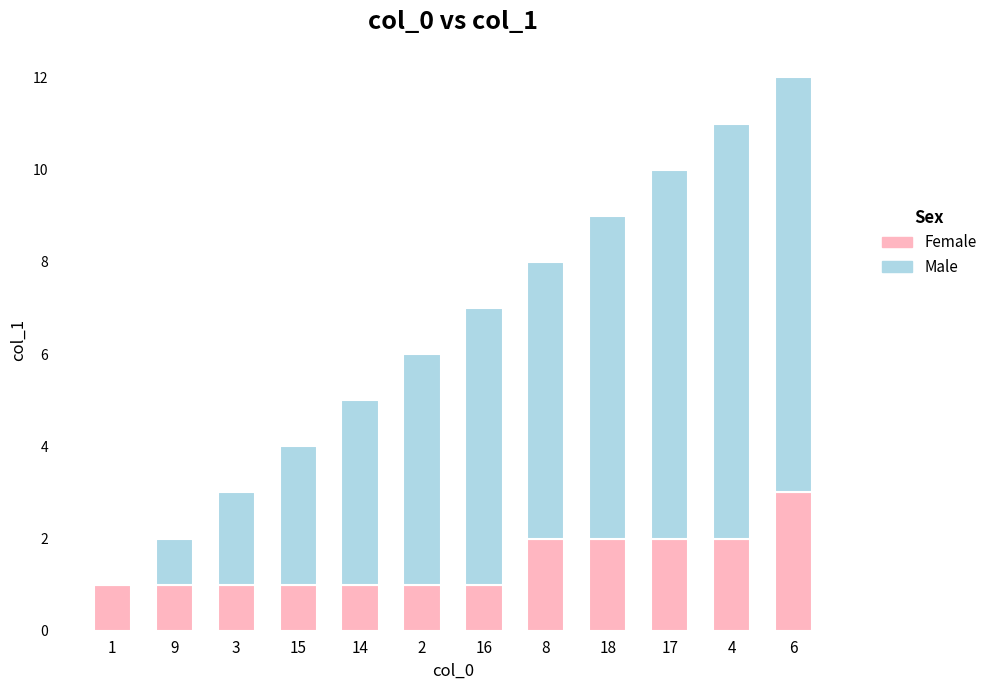

At which category is the sum across all series the highest?

6